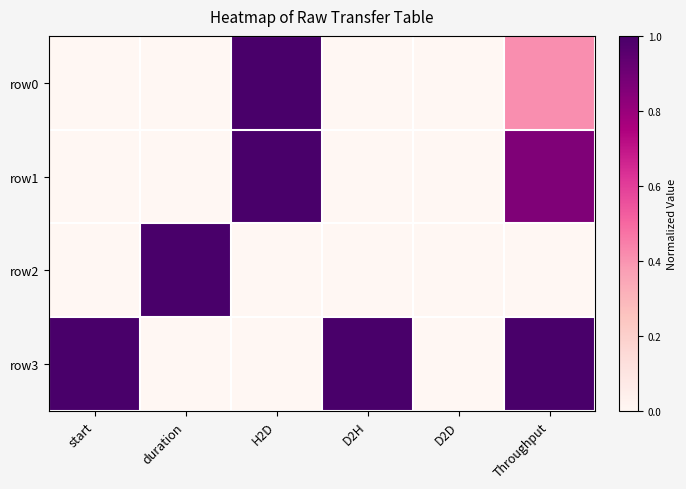

At how many categories does at least one series exceed 0?

5